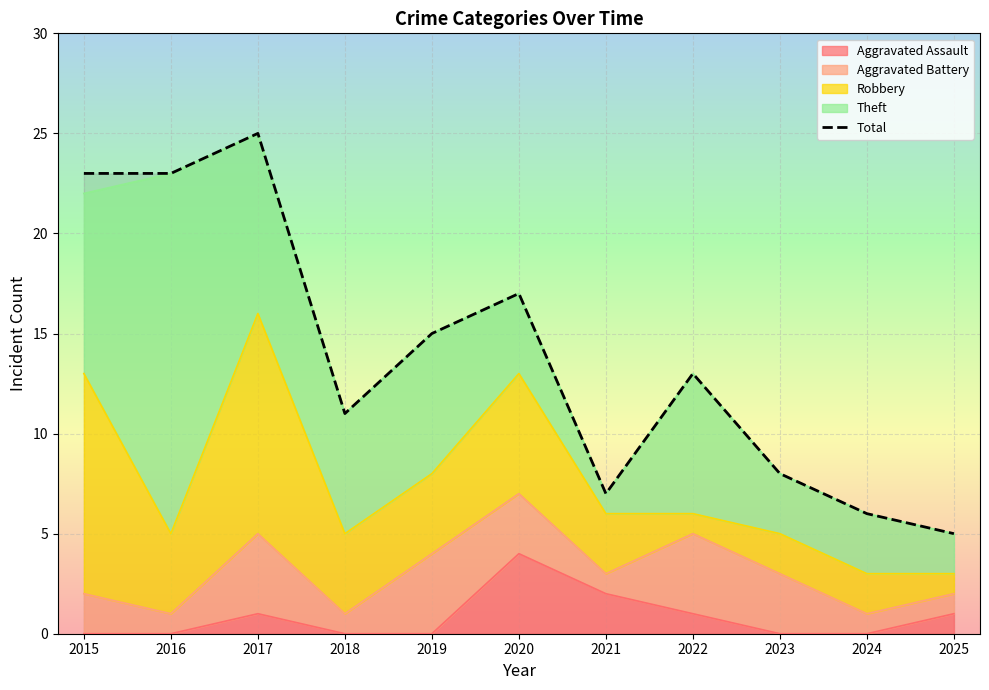

What is the difference between the values at 2024 and 2015?

17